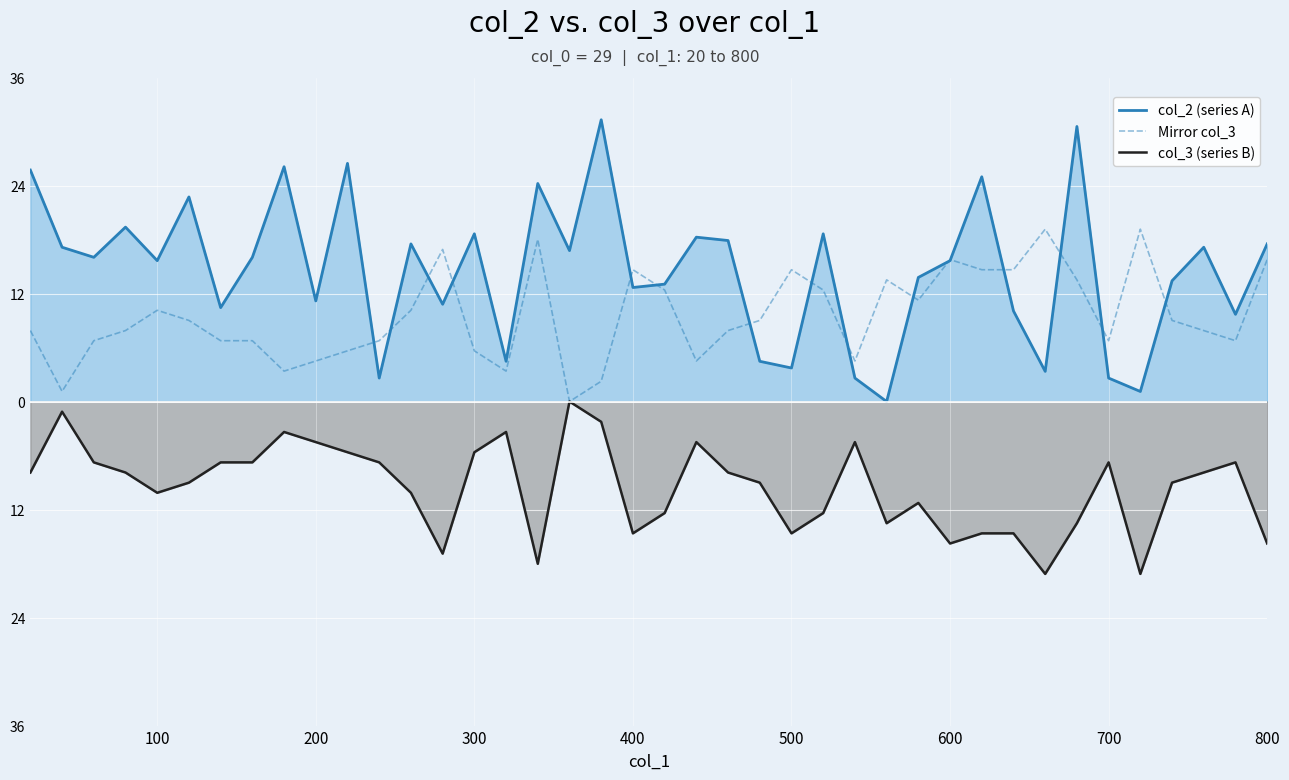

Is the value of col_2 (series A) at 32 greater than the value of Mirror col_3 at 26?

No